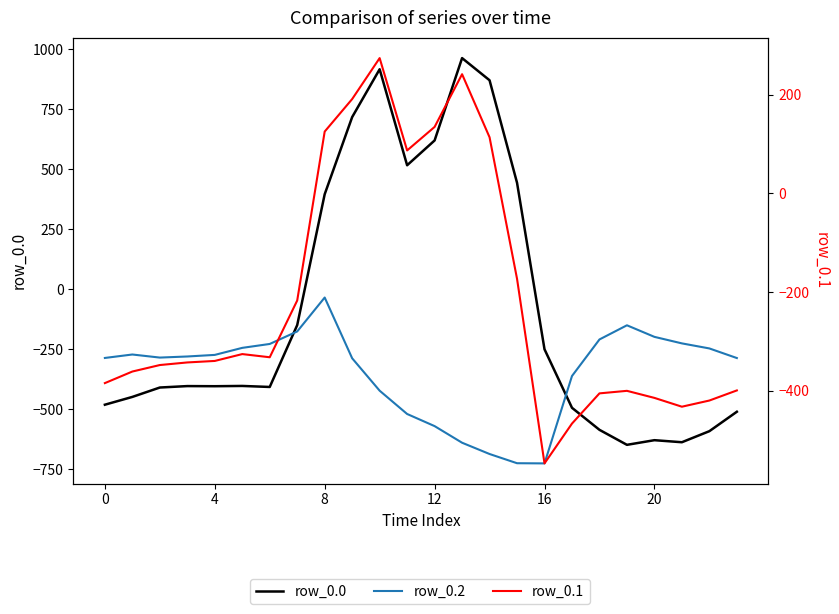

How many lines are shown in the chart?

3